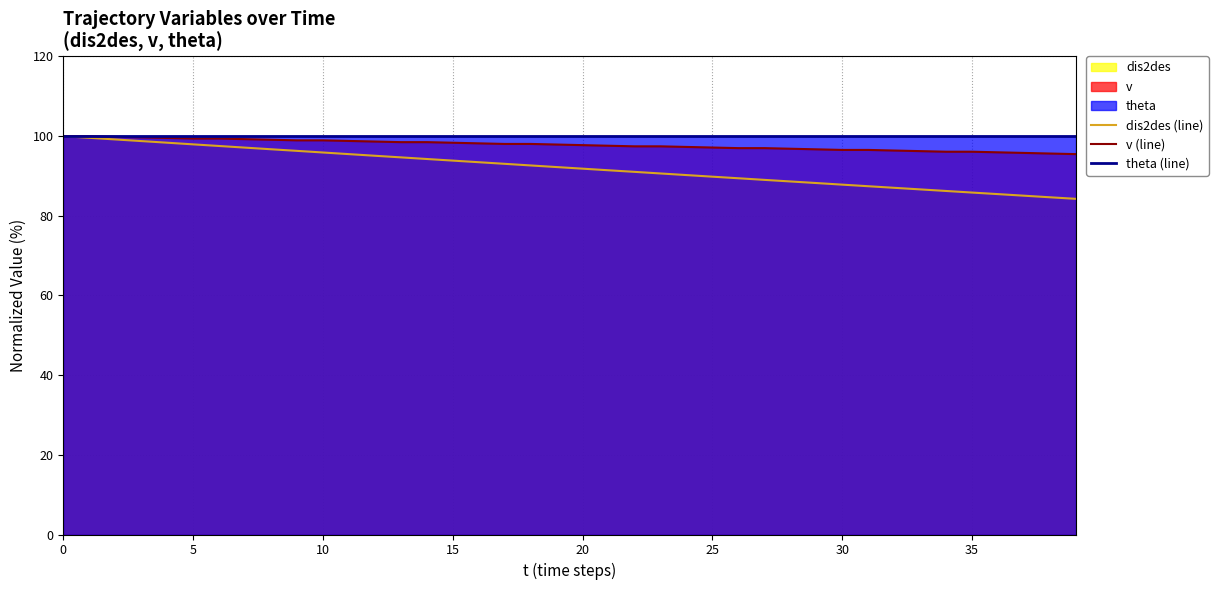

What is the average value of the dis2des (line) series?

92.1